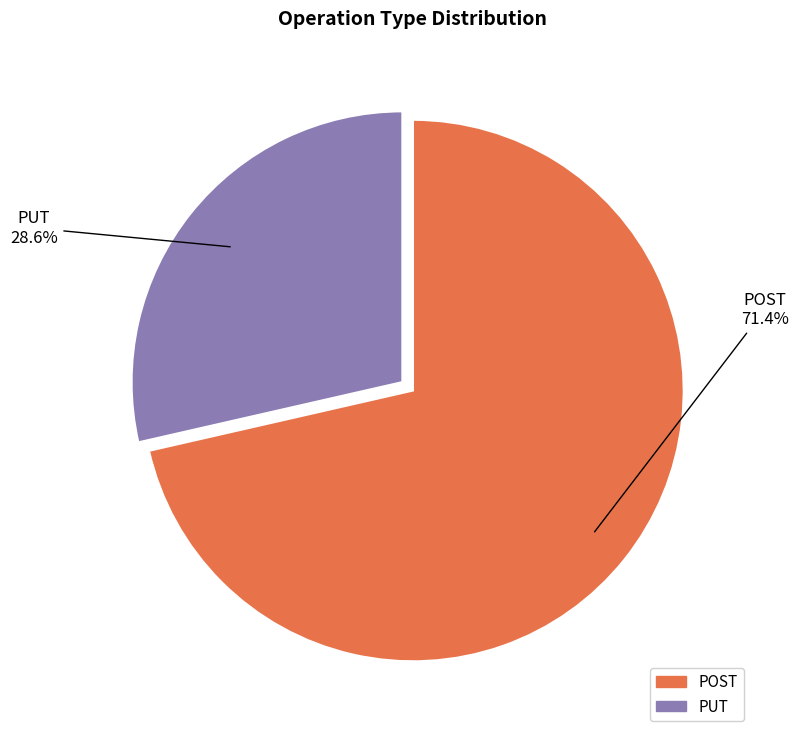

To the nearest percent, what is the average slice percentage?

50%